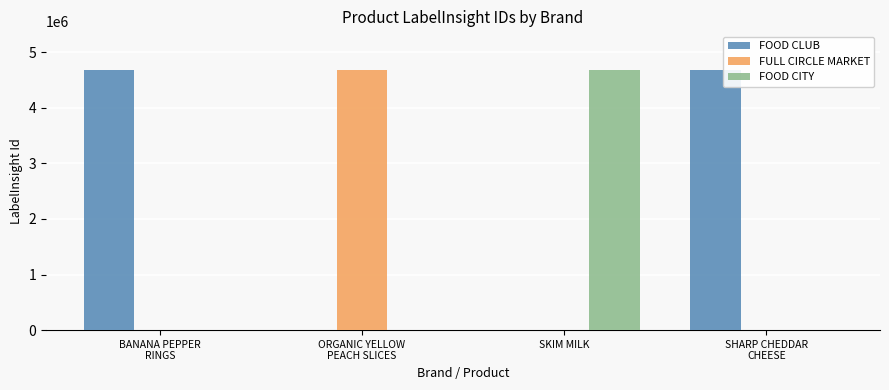

How many groups of bars are there?

4